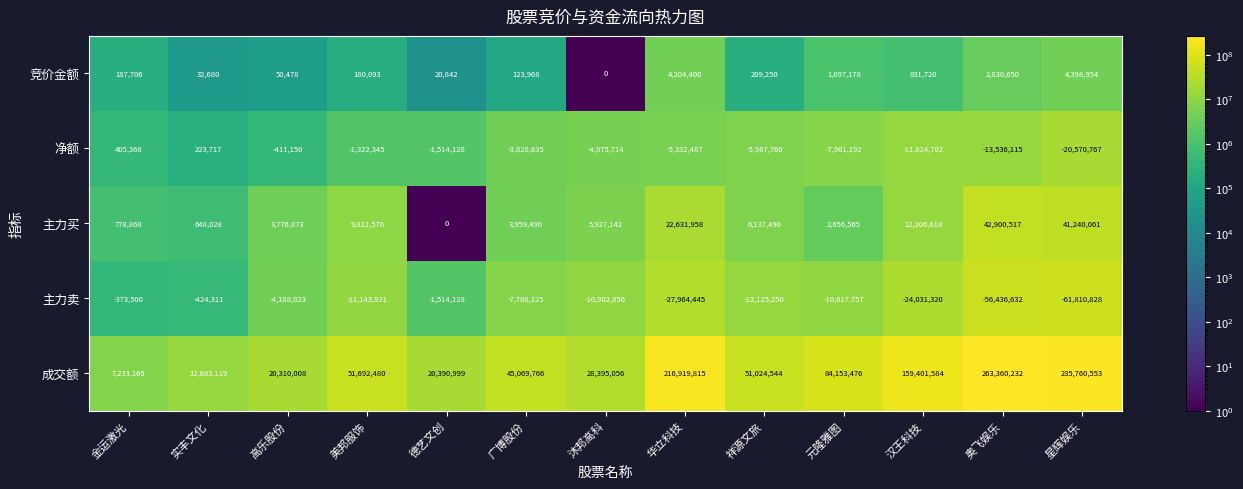

What is the sum of all 成交额 values?

1196394801